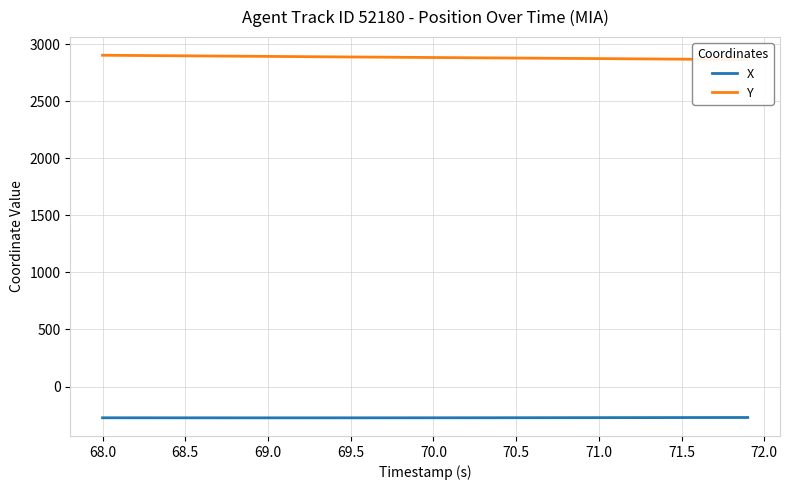

Which series has the largest total across all categories?

Y